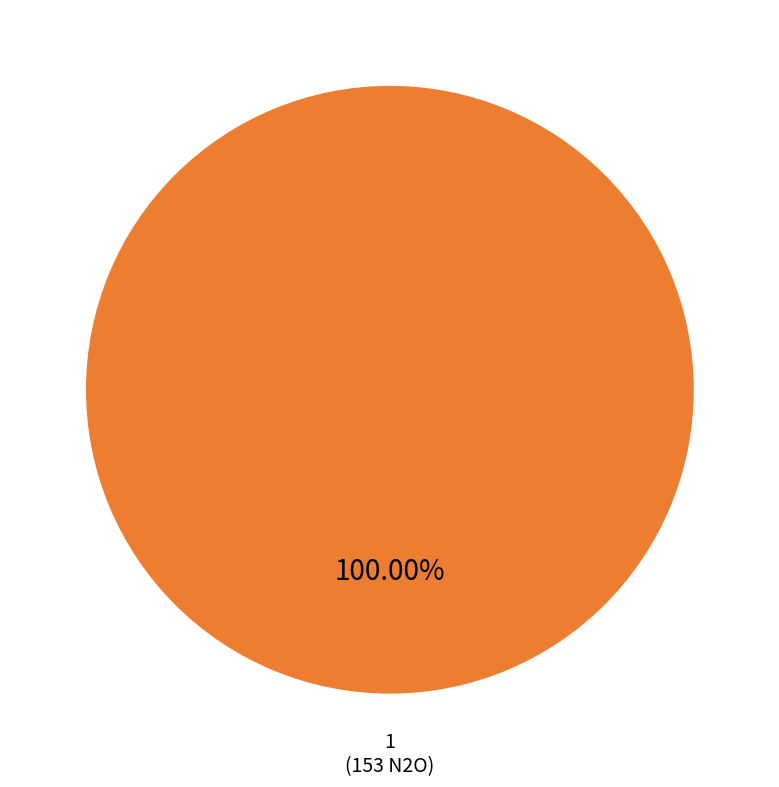

What is the total percentage of 1 and 0?

100.0%